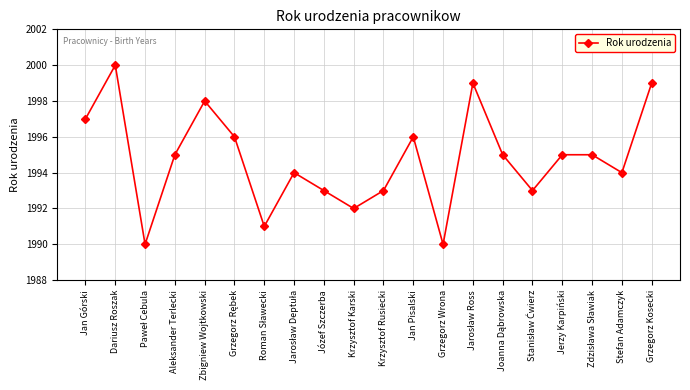

What is the label of the 10th point from the left?

Krzysztof Karski